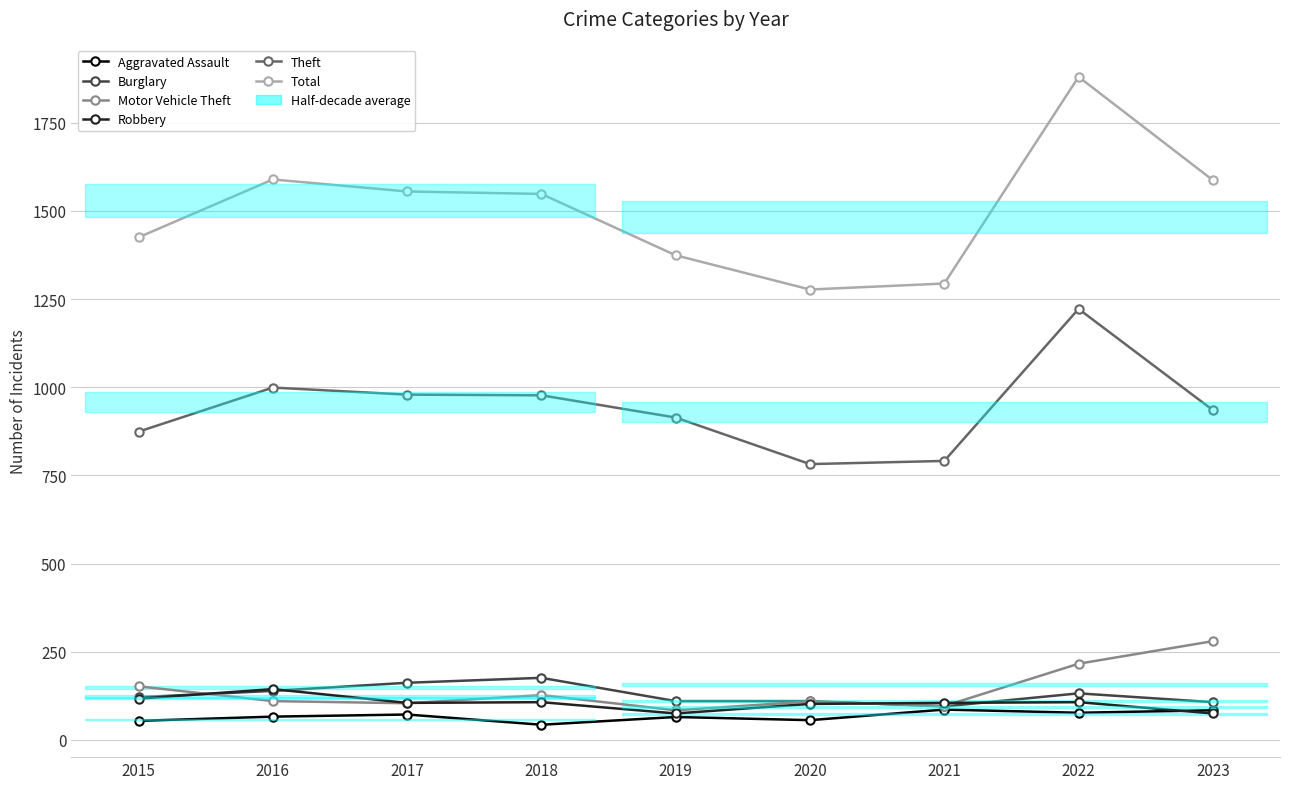

Reading left to right, list all the values displayed in this chart.

Aggravated Assault: 2015=54	2016=66	2017=72	2018=43	2019=65	2020=56	2021=86	2022=77	2023=84
Burglary: 2015=121	2016=139	2017=162	2018=176	2019=110	2020=110	2021=95	2022=132	2023=107
Motor Vehicle Theft: 2015=152	2016=110	2017=104	2018=127	2019=84	2020=109	2021=96	2022=216	2023=280
Robbery: 2015=117	2016=144	2017=105	2018=107	2019=75	2020=102	2021=105	2022=107	2023=75
Theft: 2015=874	2016=999	2017=979	2018=977	2019=914	2020=782	2021=791	2022=1222	2023=935
Total: 2015=1425	2016=1589	2017=1555	2018=1548	2019=1374	2020=1277	2021=1294	2022=1880	2023=1587